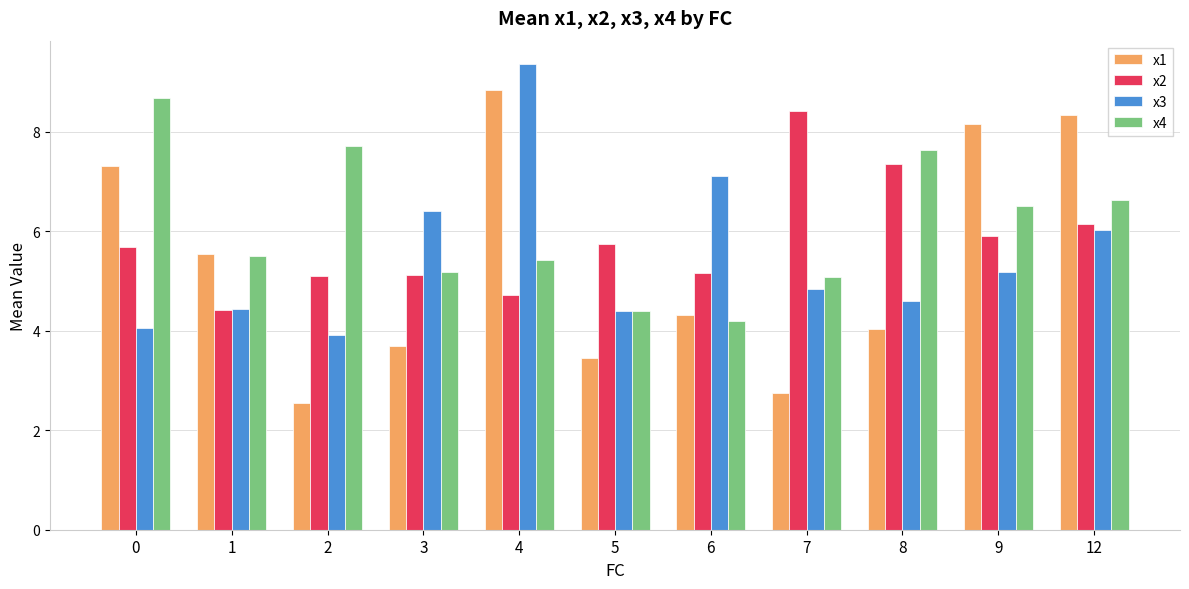

Is it true that x2 equals 2.5 at 1?

False